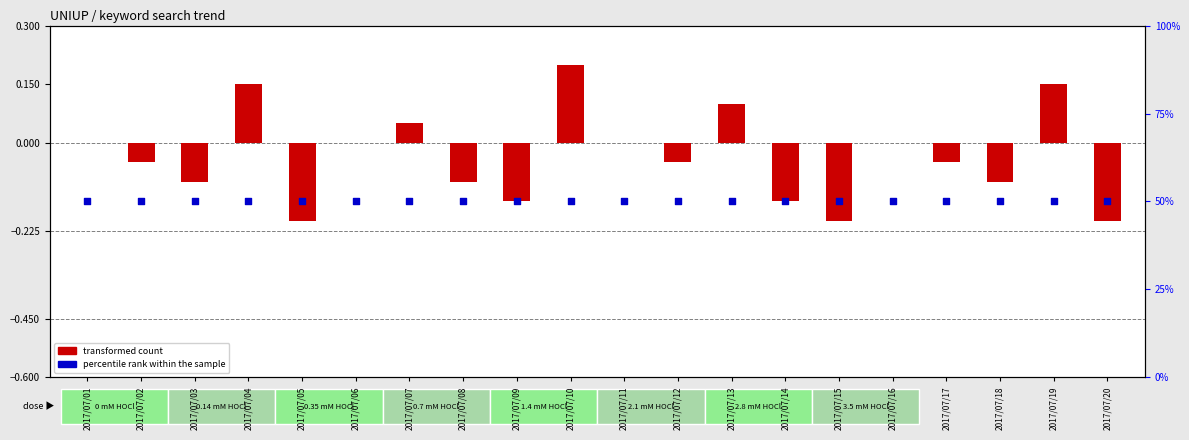

At how many categories does at least one series exceed 23?

20